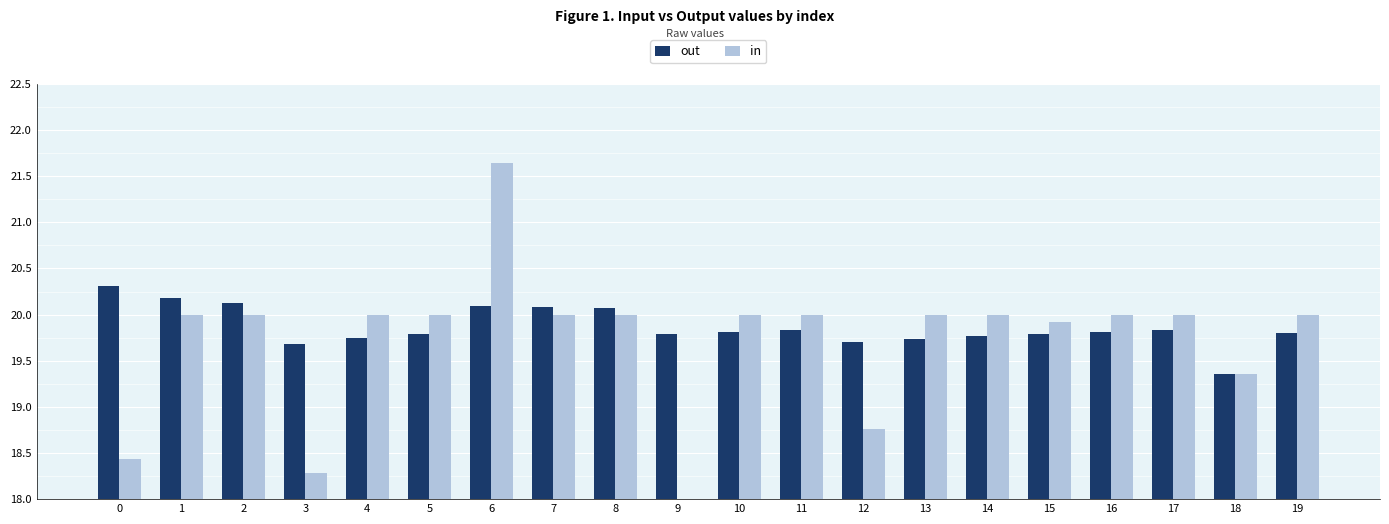

At which category does the chart reach its minimum across all series?

9